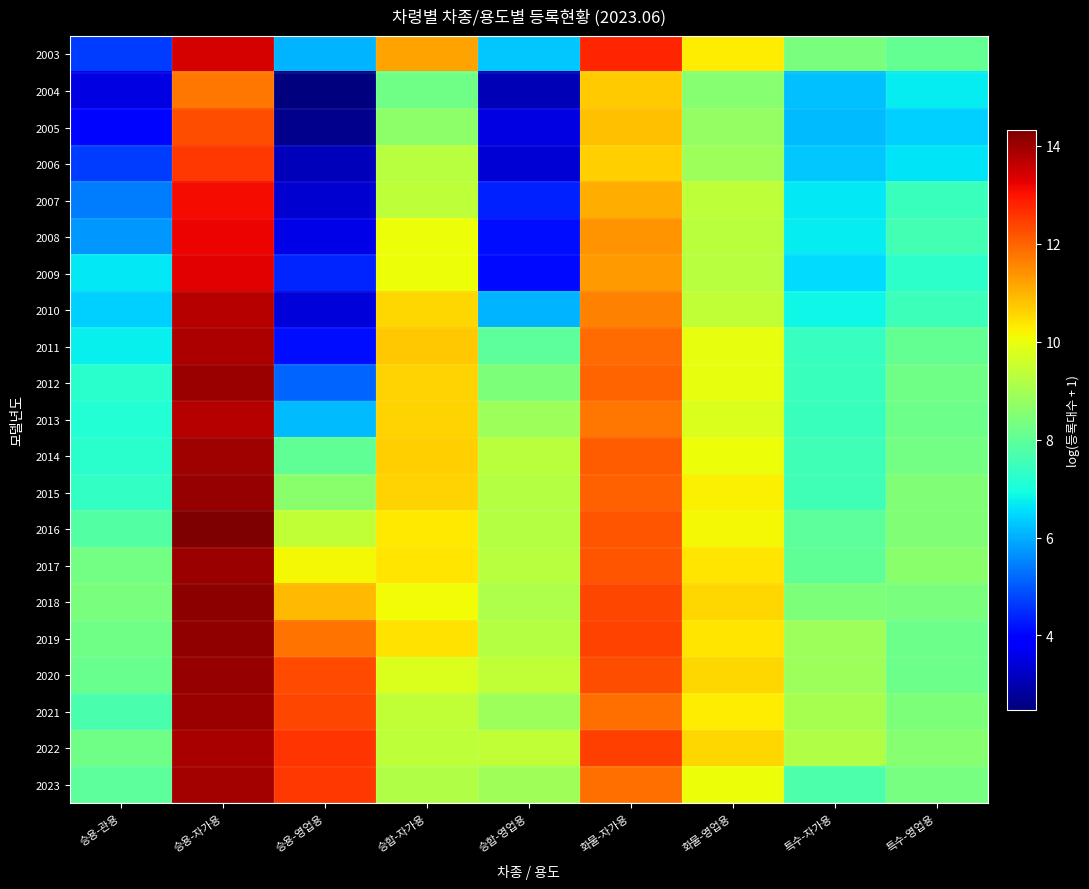

Which series has the largest range (max minus min)?

2010